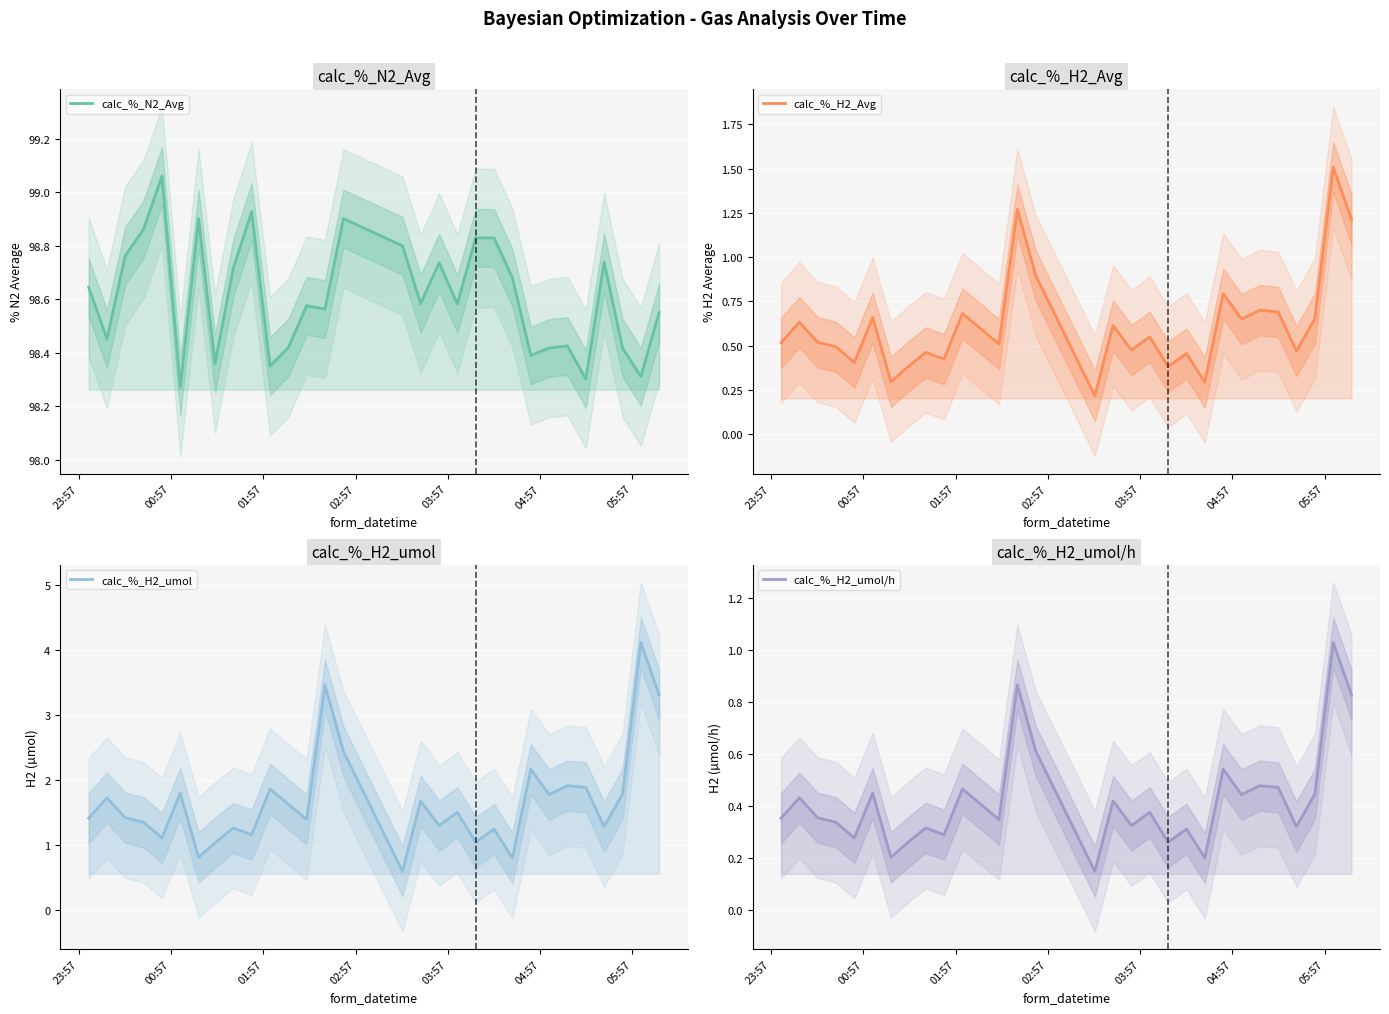

At how many categories does at least one series exceed 42?

30